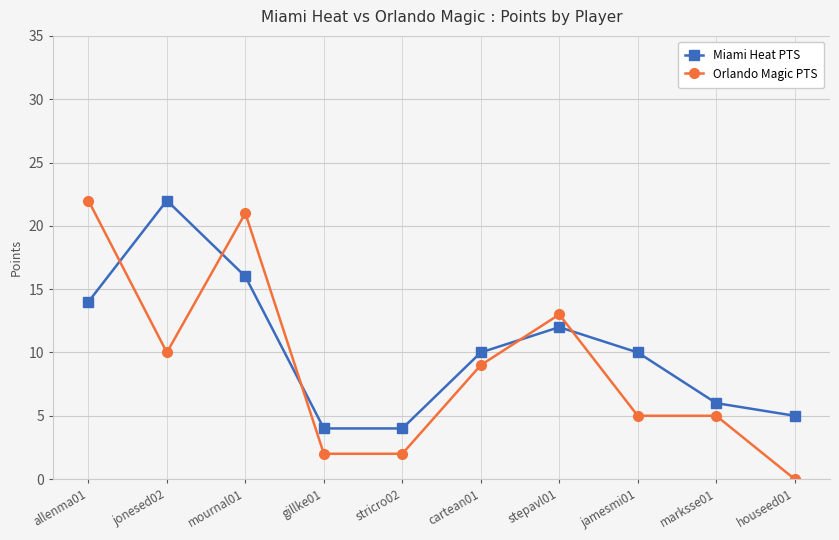

What are all the series names shown in the legend?

Miami Heat PTS, Orlando Magic PTS